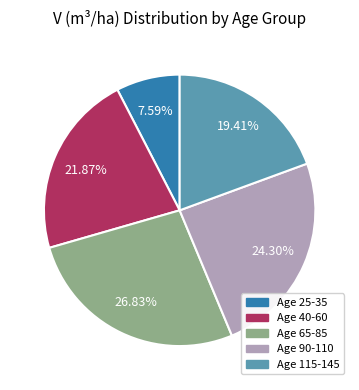

Is Age 90-110 the majority of the pie?

No